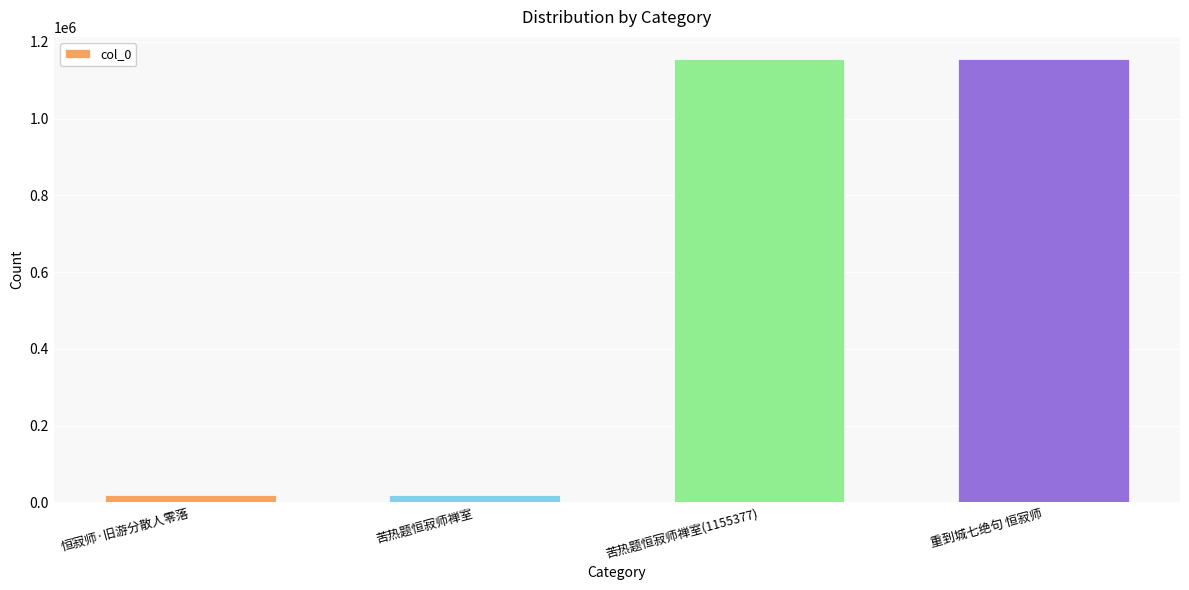

At which label is the value closest to 586734?

苦热题恒寂师禅室(1155377)